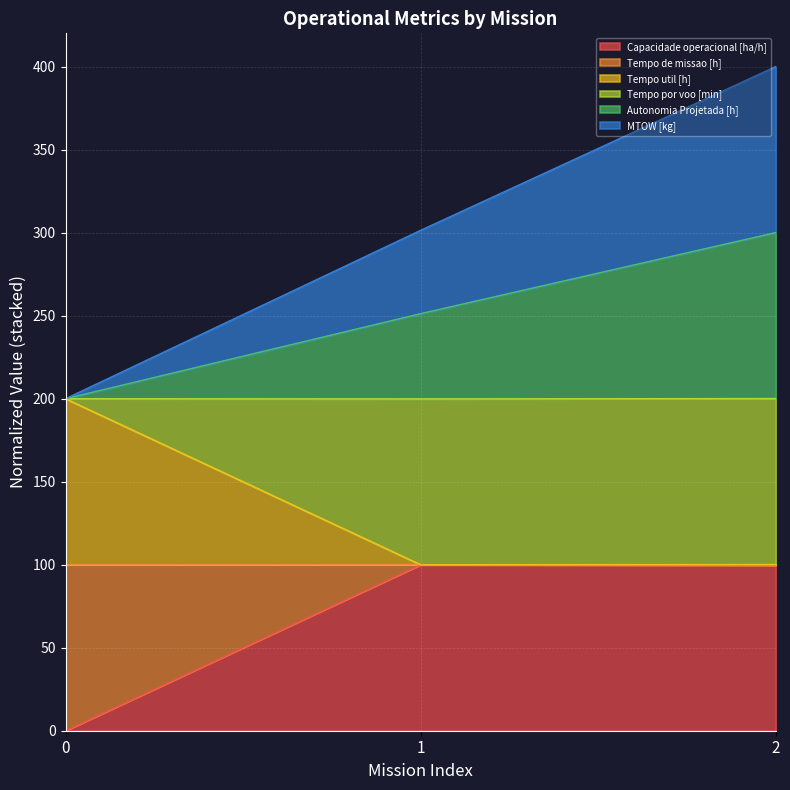

How many lines are shown in the chart?

6